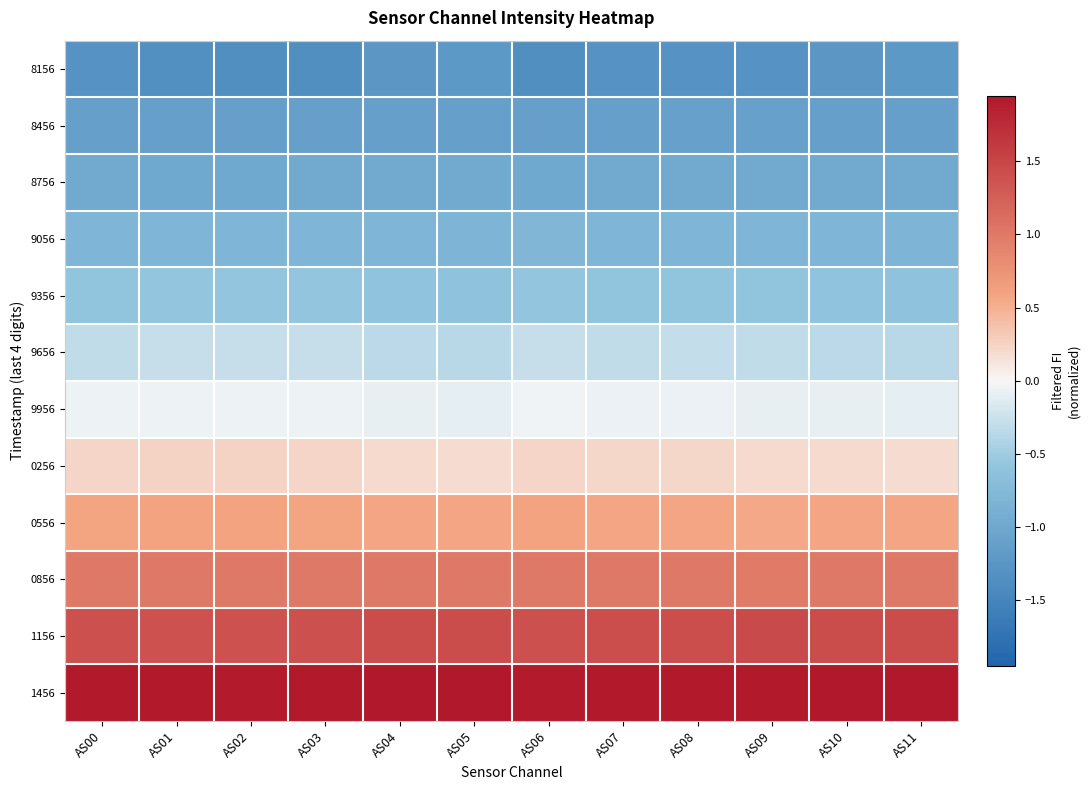

Reading left to right, extract all data points from this chart.

8156: AS00=-1.3	AS01=-1.3	AS02=-1.3	AS03=-1.3	AS04=-1.2	AS05=-1.2	AS06=-1.4	AS07=-1.3	AS08=-1.3	AS09=-1.3	AS10=-1.2	AS11=-1.2
8456: AS00=-1.1	AS01=-1.1	AS02=-1.1	AS03=-1.1	AS04=-1.1	AS05=-1.1	AS06=-1.1	AS07=-1.1	AS08=-1.1	AS09=-1.1	AS10=-1.1	AS11=-1.1
8756: AS00=-1.0	AS01=-1.0	AS02=-1.0	AS03=-1.0	AS04=-1.0	AS05=-1.0	AS06=-1.0	AS07=-1.0	AS08=-1.0	AS09=-1.0	AS10=-1.0	AS11=-1.0
9056: AS00=-0.8	AS01=-0.8	AS02=-0.8	AS03=-0.8	AS04=-0.8	AS05=-0.8	AS06=-0.8	AS07=-0.8	AS08=-0.8	AS09=-0.8	AS10=-0.8	AS11=-0.8
9356: AS00=-0.6	AS01=-0.6	AS02=-0.6	AS03=-0.6	AS04=-0.6	AS05=-0.6	AS06=-0.6	AS07=-0.6	AS08=-0.6	AS09=-0.6	AS10=-0.6	AS11=-0.6
9656: AS00=-0.3	AS01=-0.3	AS02=-0.3	AS03=-0.3	AS04=-0.3	AS05=-0.4	AS06=-0.3	AS07=-0.3	AS08=-0.3	AS09=-0.3	AS10=-0.3	AS11=-0.4
9956: AS00=-0.1	AS01=-0.1	AS02=-0.0	AS03=-0.1	AS04=-0.1	AS05=-0.1	AS06=-0.0	AS07=-0.1	AS08=-0.1	AS09=-0.1	AS10=-0.1	AS11=-0.1
0256: AS00=0.2	AS01=0.2	AS02=0.2	AS03=0.2	AS04=0.2	AS05=0.2	AS06=0.2	AS07=0.2	AS08=0.2	AS09=0.2	AS10=0.2	AS11=0.2
0556: AS00=0.6	AS01=0.6	AS02=0.6	AS03=0.6	AS04=0.6	AS05=0.6	AS06=0.6	AS07=0.6	AS08=0.6	AS09=0.6	AS10=0.6	AS11=0.6
0856: AS00=1.0	AS01=1.0	AS02=1.0	AS03=1.0	AS04=1.0	AS05=1.0	AS06=1.0	AS07=1.0	AS08=1.0	AS09=1.0	AS10=1.0	AS11=1.0
1156: AS00=1.4	AS01=1.4	AS02=1.4	AS03=1.4	AS04=1.4	AS05=1.4	AS06=1.4	AS07=1.4	AS08=1.4	AS09=1.5	AS10=1.4	AS11=1.4
1456: AS00=1.9	AS01=1.9	AS02=1.9	AS03=1.9	AS04=1.9	AS05=1.9	AS06=1.9	AS07=1.9	AS08=1.9	AS09=1.9	AS10=1.9	AS11=1.9